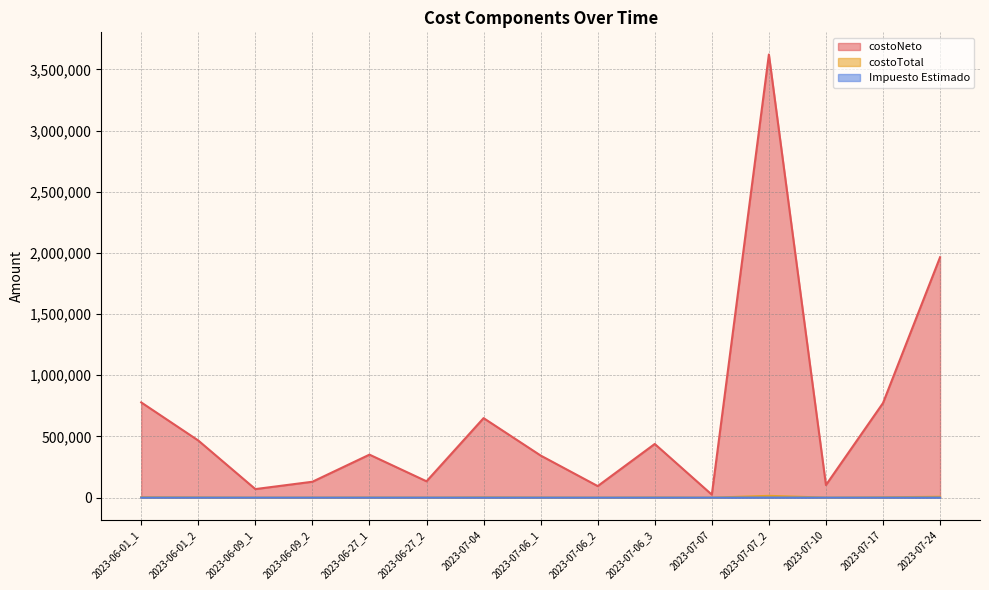

What is the total value across all series at 2023-07-07_2?

3637597.9